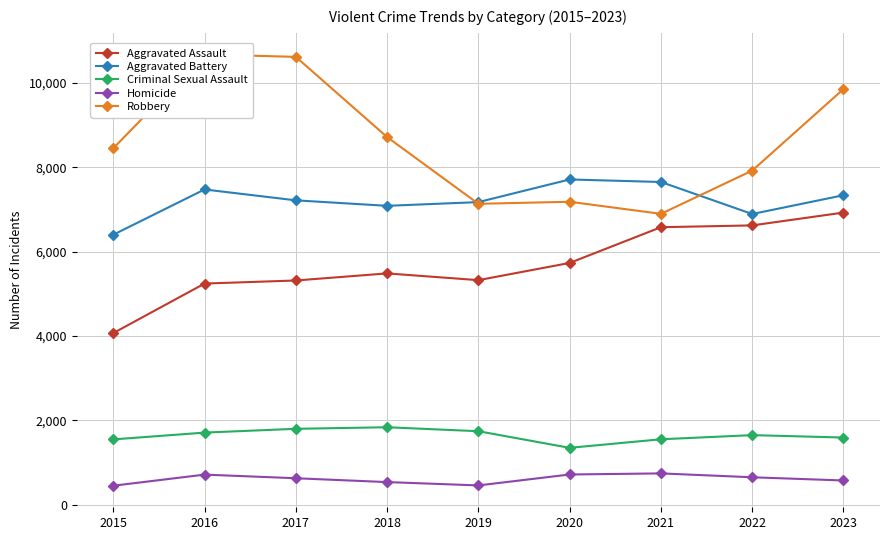

The Homicide series shows 209 at 2016. True or false?

False